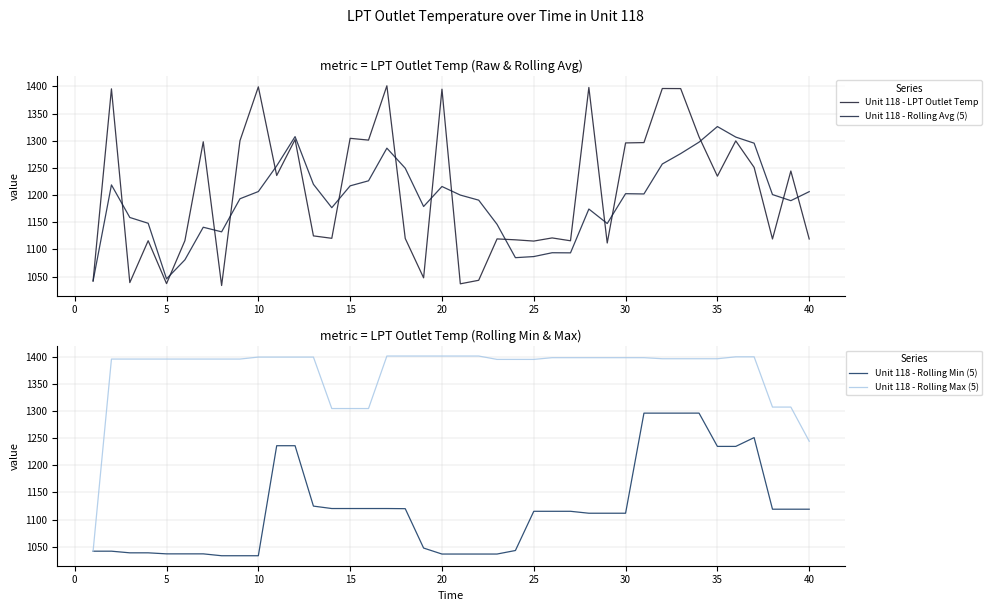

Reading left to right, what are all the values shown in this chart?

Unit 118 - LPT Outlet Temp: 1041.8	1395.6	1038.8	1116.0	1036.9	1116.0	1298.2	1033.4	1300.2	1399.3	1236.1	1302.2	1124.8	1120.4	1304.5	1301.2	1401.2	1120.1	1047.6	1395.0	1036.6	1043.1	1119.3	1117.6	1115.3	1121.1	1115.8	1398.2	1111.7	1296.0	1296.7	1396.2	1396.1	1307.2	1234.8	1299.8	1251.0	1119.1	1244.3	1119.2
Unit 118 - Rolling Avg (5): 1041.8	1218.7	1158.8	1148.1	1045.7	1080.7	1140.8	1132.3	1193.2	1206.5	1253.8	1307.7	1219.9	1176.8	1217.0	1226.3	1286.4	1249.5	1178.9	1215.8	1200.0	1190.6	1146.1	1084.7	1086.8	1093.8	1093.6	1174.3	1147.6	1202.5	1202.1	1257.2	1276.4	1297.5	1326.2	1306.8	1295.6	1200.9	1189.7	1206.3
Unit 118 - Rolling Min (5): 1041.8	1041.8	1038.8	1038.8	1036.9	1036.9	1036.9	1033.4	1033.4	1033.4	1236.1	1236.1	1124.8	1120.4	1120.4	1120.4	1120.4	1120.1	1047.6	1036.6	1036.6	1036.6	1036.6	1043.1	1115.3	1115.3	1115.3	1111.7	1111.7	1111.7	1296.0	1296.0	1296.0	1296.1	1234.8	1234.8	1251.0	1119.1	1119.1	1119.1
Unit 118 - Rolling Max (5): 1041.8	1395.6	1395.6	1395.6	1395.6	1395.6	1395.6	1395.6	1395.6	1399.3	1399.3	1399.3	1399.3	1304.5	1304.5	1304.5	1401.2	1401.2	1401.2	1401.2	1401.2	1401.2	1395.0	1395.0	1395.0	1398.2	1398.2	1398.2	1398.2	1398.2	1398.2	1396.2	1396.2	1396.2	1396.2	1399.8	1399.8	1307.2	1307.2	1244.3